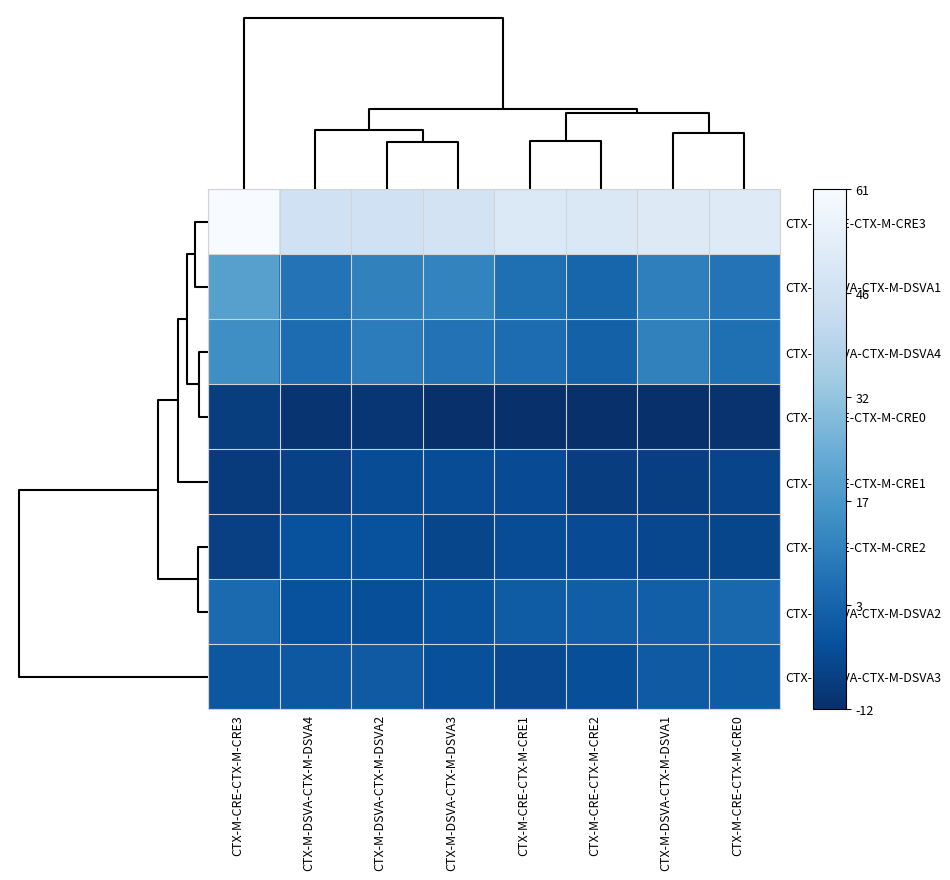

Reading left to right, what are all the values shown in this chart?

CTX-M-CRE-CTX-M-CRE3: CTX-M-CRE-CTX-M-CRE3=61.0	CTX-M-DSVA-CTX-M-DSVA4=46.4	CTX-M-DSVA-CTX-M-DSVA2=46.4	CTX-M-DSVA-CTX-M-DSVA3=47.8	CTX-M-CRE-CTX-M-CRE1=50.9	CTX-M-CRE-CTX-M-CRE2=50.4	CTX-M-DSVA-CTX-M-DSVA1=51.6	CTX-M-CRE-CTX-M-CRE0=51.9
CTX-M-DSVA-CTX-M-DSVA1: CTX-M-CRE-CTX-M-CRE3=20.0	CTX-M-DSVA-CTX-M-DSVA4=7.0	CTX-M-DSVA-CTX-M-DSVA2=10.9	CTX-M-DSVA-CTX-M-DSVA3=11.6	CTX-M-CRE-CTX-M-CRE1=5.7	CTX-M-CRE-CTX-M-CRE2=3.1	CTX-M-DSVA-CTX-M-DSVA1=10.4	CTX-M-CRE-CTX-M-CRE0=6.9
CTX-M-DSVA-CTX-M-DSVA4: CTX-M-CRE-CTX-M-CRE3=14.7	CTX-M-DSVA-CTX-M-DSVA4=4.9	CTX-M-DSVA-CTX-M-DSVA2=9.7	CTX-M-DSVA-CTX-M-DSVA3=6.8	CTX-M-CRE-CTX-M-CRE1=5.0	CTX-M-CRE-CTX-M-CRE2=1.8	CTX-M-DSVA-CTX-M-DSVA1=11.0	CTX-M-CRE-CTX-M-CRE0=6.0
CTX-M-CRE-CTX-M-CRE0: CTX-M-CRE-CTX-M-CRE3=-8.2	CTX-M-DSVA-CTX-M-DSVA4=-10.4	CTX-M-DSVA-CTX-M-DSVA2=-10.2	CTX-M-DSVA-CTX-M-DSVA3=-11.9	CTX-M-CRE-CTX-M-CRE1=-11.9	CTX-M-CRE-CTX-M-CRE2=-11.4	CTX-M-DSVA-CTX-M-DSVA1=-11.7	CTX-M-CRE-CTX-M-CRE0=-10.9
CTX-M-CRE-CTX-M-CRE1: CTX-M-CRE-CTX-M-CRE3=-8.7	CTX-M-DSVA-CTX-M-DSVA4=-7.0	CTX-M-DSVA-CTX-M-DSVA2=-3.7	CTX-M-DSVA-CTX-M-DSVA3=-3.9	CTX-M-CRE-CTX-M-CRE1=-4.1	CTX-M-CRE-CTX-M-CRE2=-7.8	CTX-M-DSVA-CTX-M-DSVA1=-7.4	CTX-M-CRE-CTX-M-CRE0=-6.0
CTX-M-CRE-CTX-M-CRE2: CTX-M-CRE-CTX-M-CRE3=-7.3	CTX-M-DSVA-CTX-M-DSVA4=-2.6	CTX-M-DSVA-CTX-M-DSVA2=-2.6	CTX-M-DSVA-CTX-M-DSVA3=-5.5	CTX-M-CRE-CTX-M-CRE1=-3.9	CTX-M-CRE-CTX-M-CRE2=-4.1	CTX-M-DSVA-CTX-M-DSVA1=-5.2	CTX-M-CRE-CTX-M-CRE0=-5.5
CTX-M-DSVA-CTX-M-DSVA2: CTX-M-CRE-CTX-M-CRE3=4.3	CTX-M-DSVA-CTX-M-DSVA4=-2.6	CTX-M-DSVA-CTX-M-DSVA2=-3.2	CTX-M-DSVA-CTX-M-DSVA3=-2.1	CTX-M-CRE-CTX-M-CRE1=0.5	CTX-M-CRE-CTX-M-CRE2=0.9	CTX-M-DSVA-CTX-M-DSVA1=1.3	CTX-M-CRE-CTX-M-CRE0=3.5
CTX-M-DSVA-CTX-M-DSVA3: CTX-M-CRE-CTX-M-CRE3=-1.1	CTX-M-DSVA-CTX-M-DSVA4=-0.7	CTX-M-DSVA-CTX-M-DSVA2=-0.1	CTX-M-DSVA-CTX-M-DSVA3=-3.1	CTX-M-CRE-CTX-M-CRE1=-4.8	CTX-M-CRE-CTX-M-CRE2=-3.3	CTX-M-DSVA-CTX-M-DSVA1=-0.1	CTX-M-CRE-CTX-M-CRE0=0.3